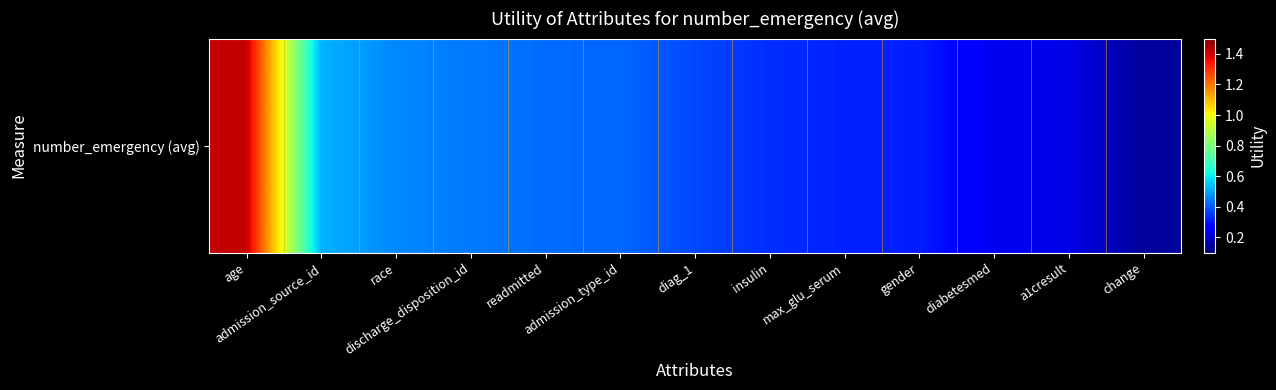

Reading left to right, list all the values displayed in this chart.

1.4	0.5	0.5	0.4	0.4	0.4	0.4	0.3	0.3	0.3	0.2	0.2	0.1